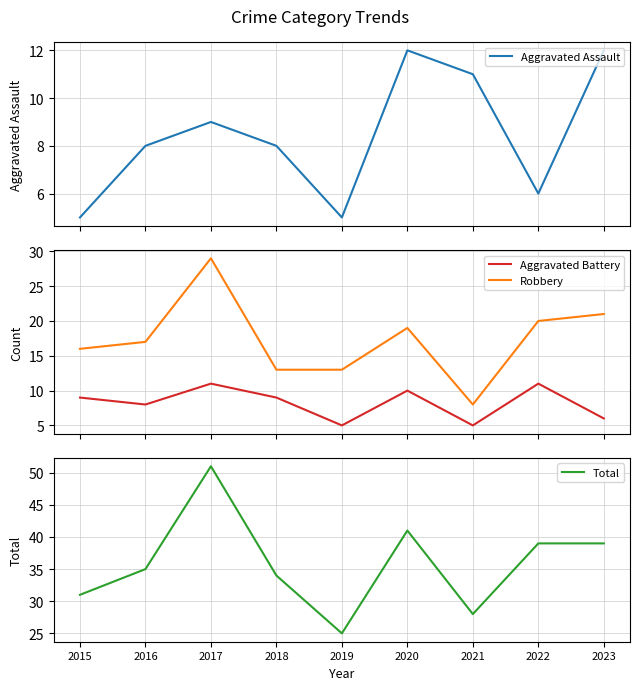

Rank the series at 2020 from lowest to highest value.

Aggravated Battery, Aggravated Assault, Robbery, Total